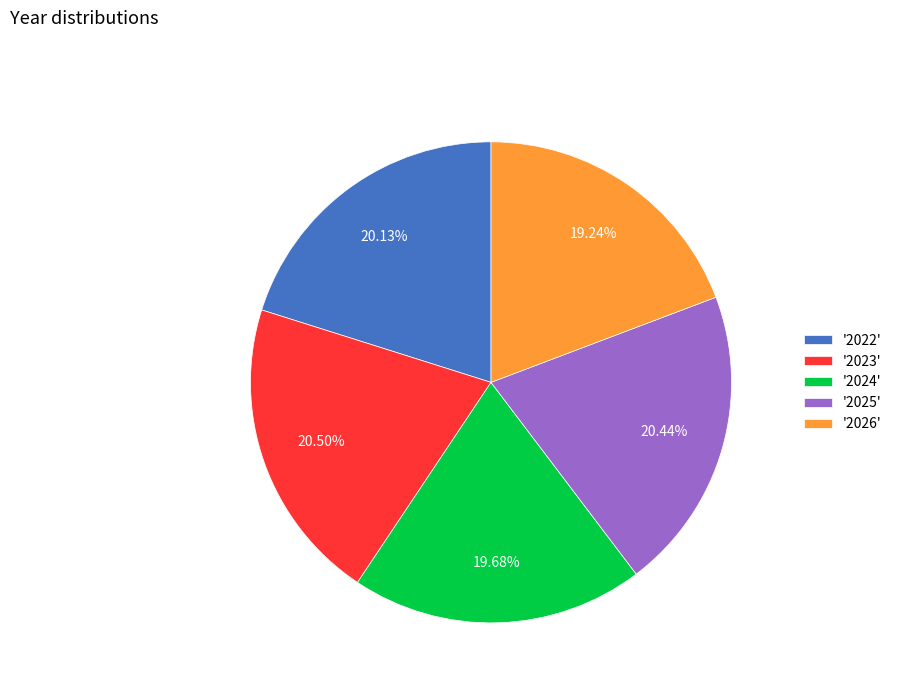

Does '2022' account for over 50% of the chart?

No